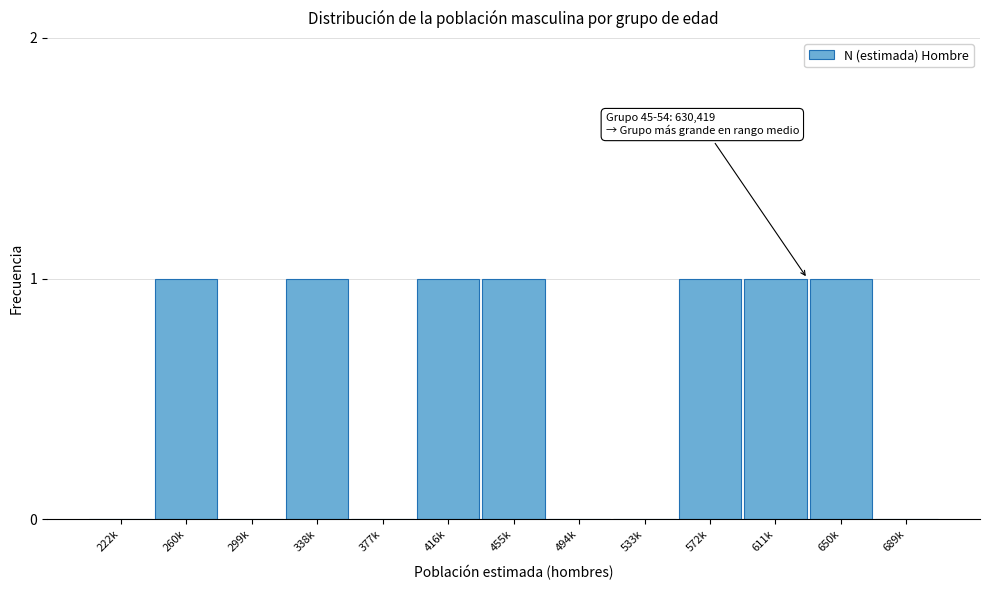

Reading right to left, extract all data points from this chart.

689k=0	650k=1	611k=1	572k=1	533k=0	494k=0	455k=1	416k=1	377k=0	338k=1	299k=0	260k=1	222k=0